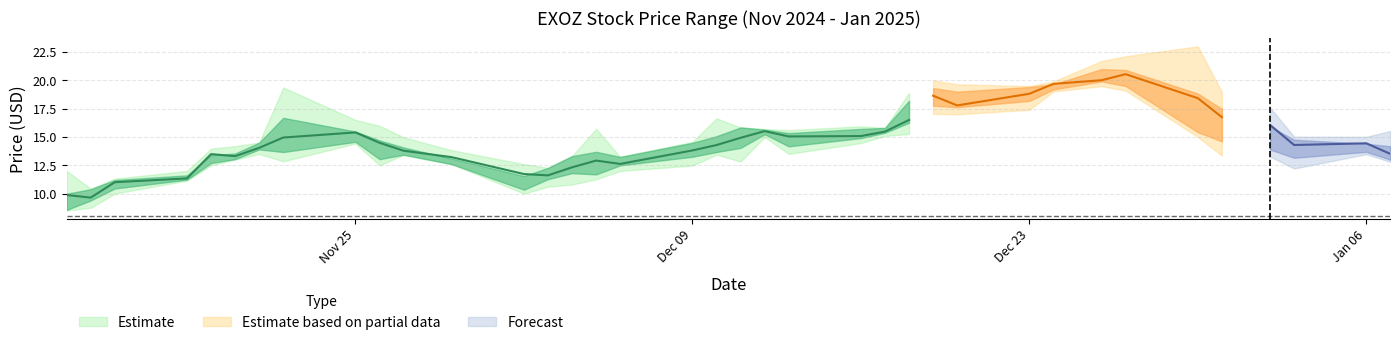

Is the value of High at 2024-12-26 greater than the value of Low at 2024-12-11?

Yes